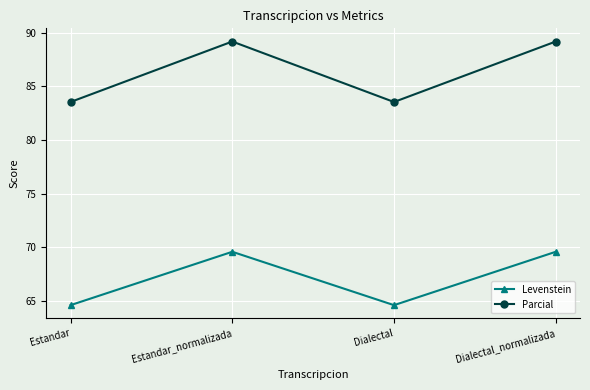

Is the value of Parcial at Estandar_normalizada greater than the value of Levenstein at Estandar_normalizada?

Yes